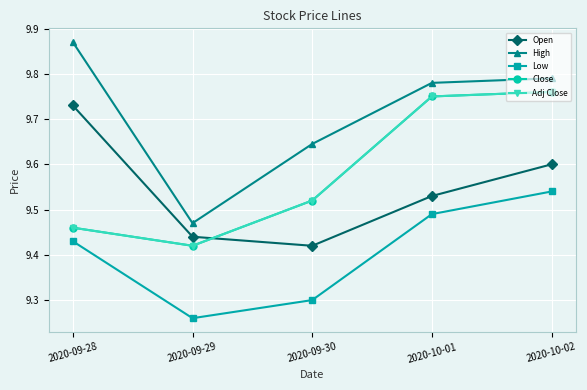

Where is the first local minimum for Low?

2020-09-29